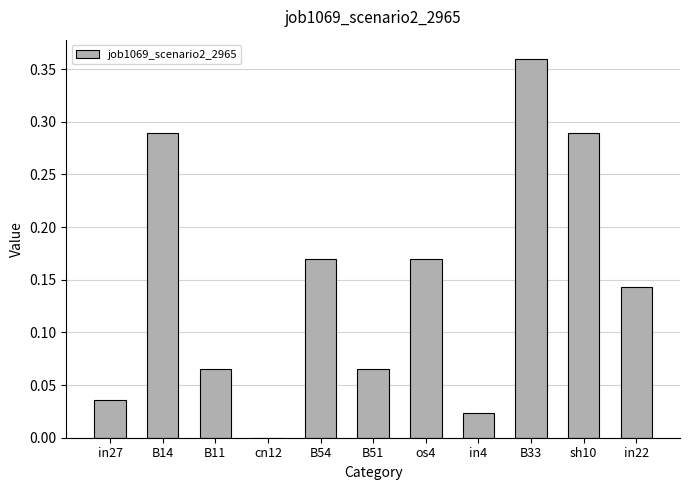

True or false: the data shows 0.1 at B33.

False